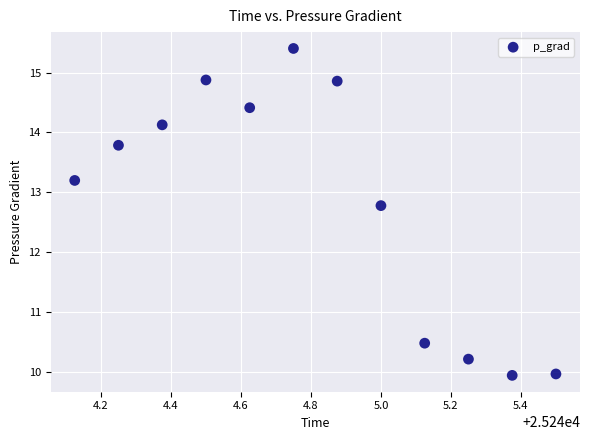

What Y value in the scatter plot is closest to 12?

12.8